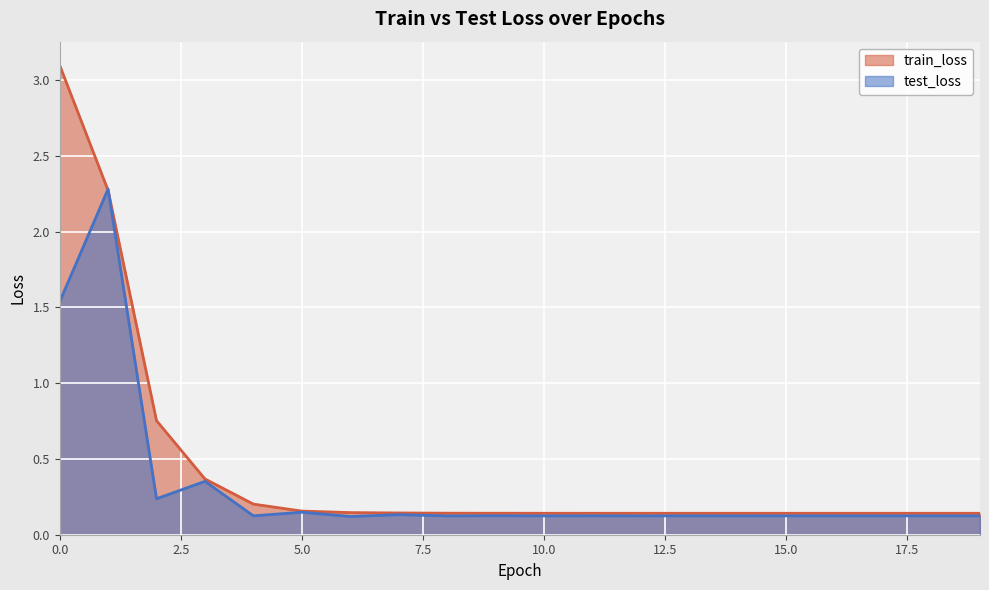

True or false: train_loss and test_loss intersect in this chart.

True